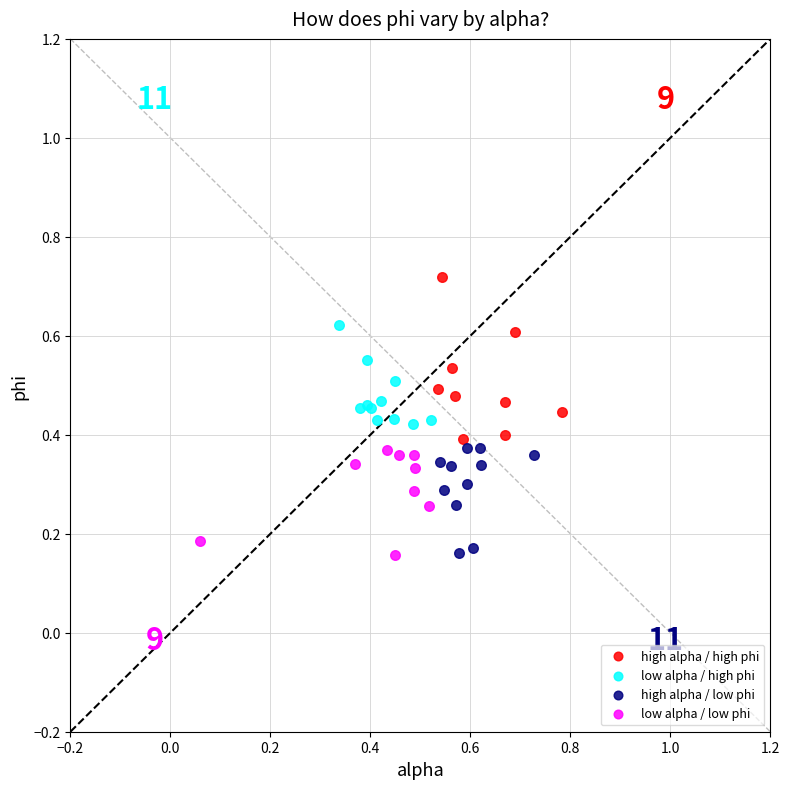

Which series has the largest Y range (max minus min)?

high alpha / high phi